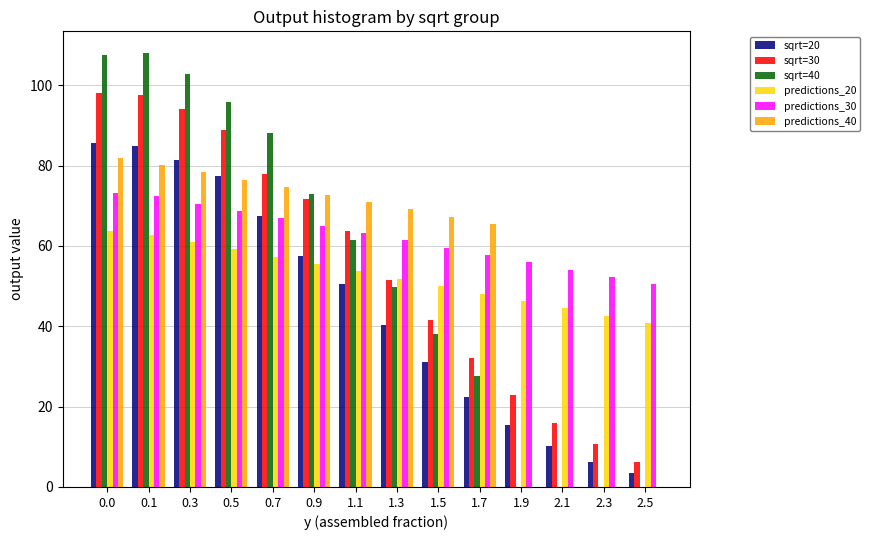

What is the total value across all series at 1.9?

140.6